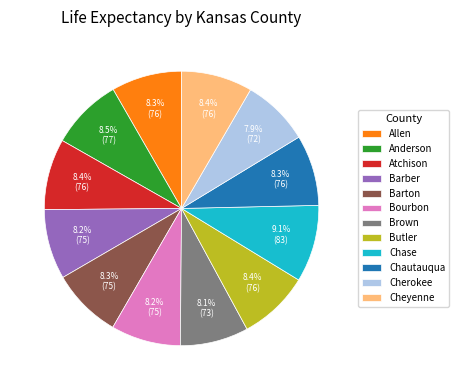

What is the largest slice in the pie chart?

Chase